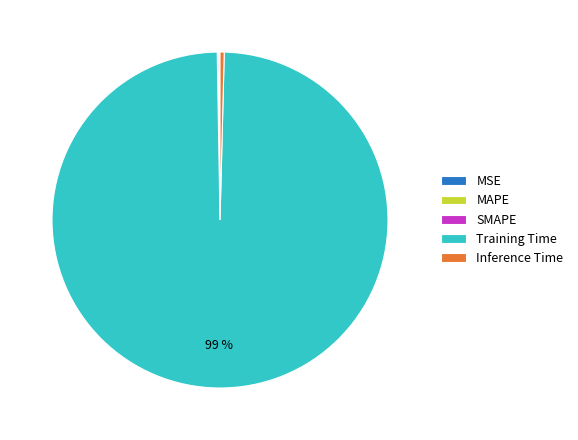

The Training Time slice represents 99% of the pie. True or false?

True